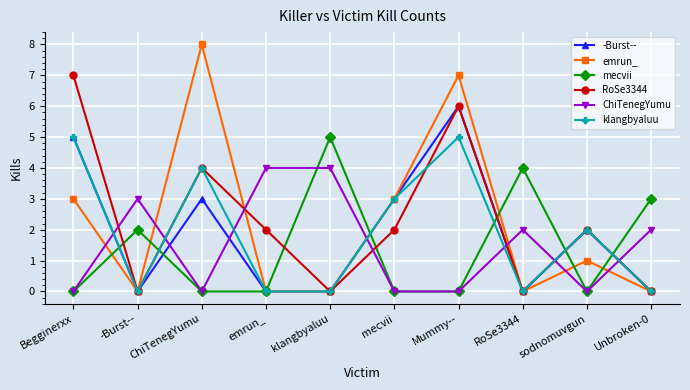

At which category is the sum across all series the highest?

Mummy--